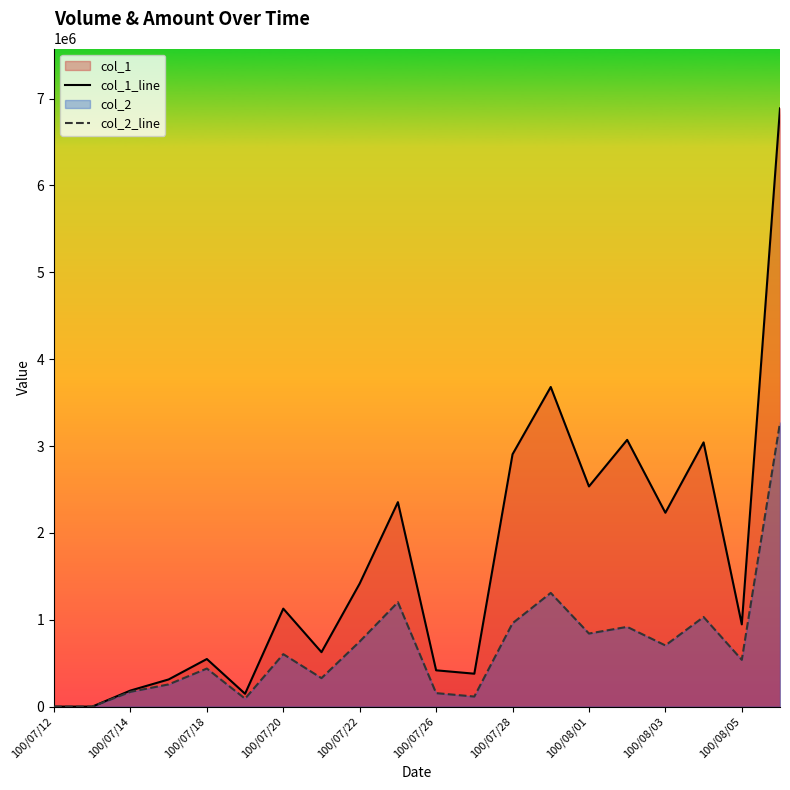

True or false: col_1_line and col_2_line cross at least once.

False